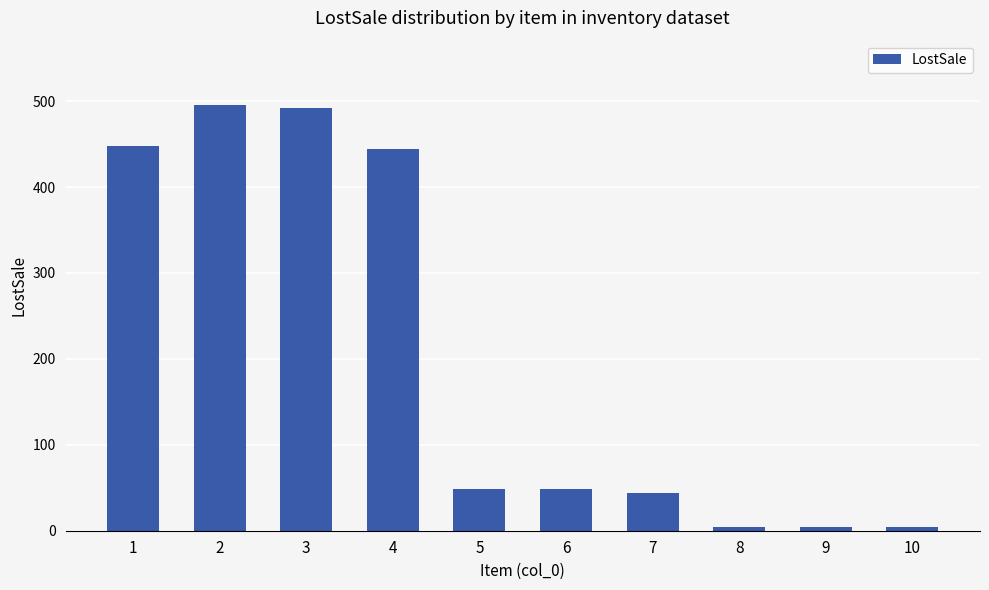

How many values are below 48?

4